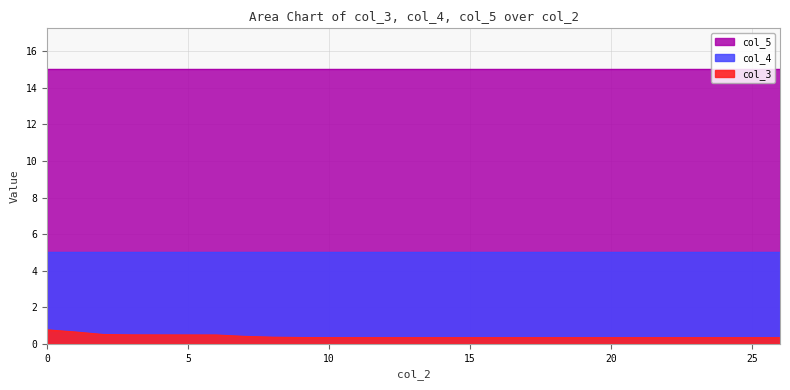

Is the value of col_5 at 3 greater than the value of col_3 at 2?

Yes